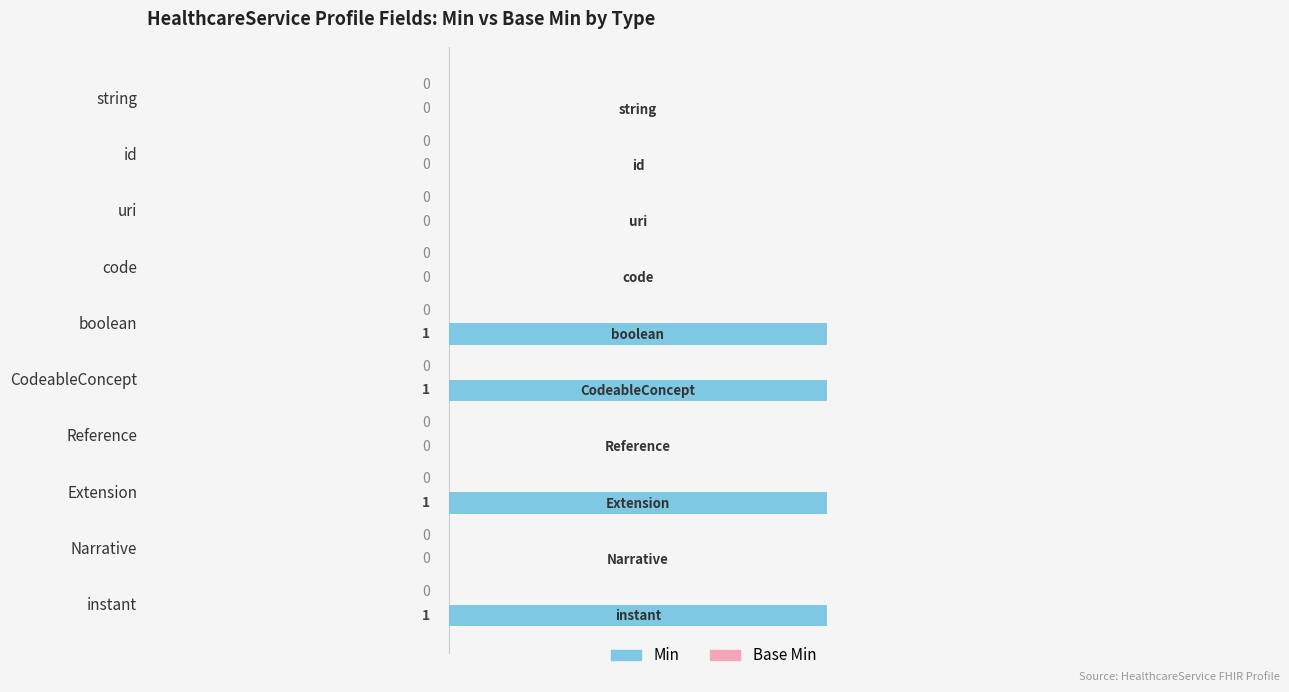

Between instant and uri, which is larger?

instant